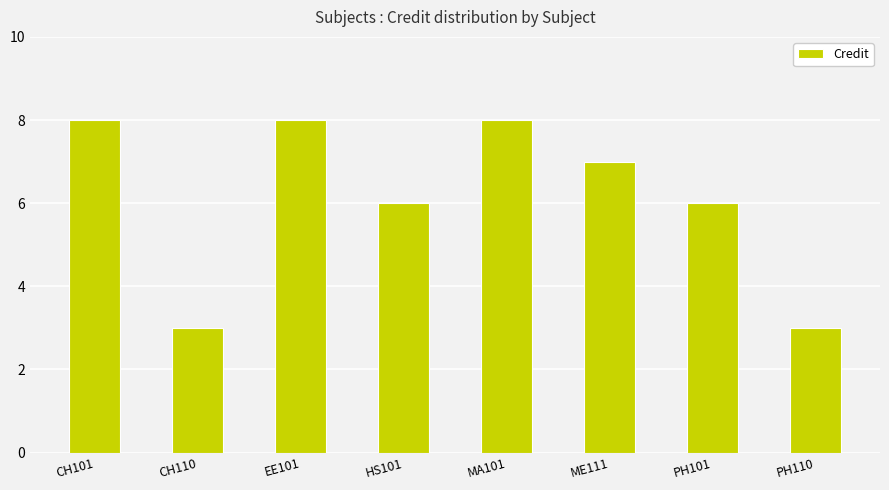

Approximately how many times larger is the value at PH110 compared to PH101?

0.5